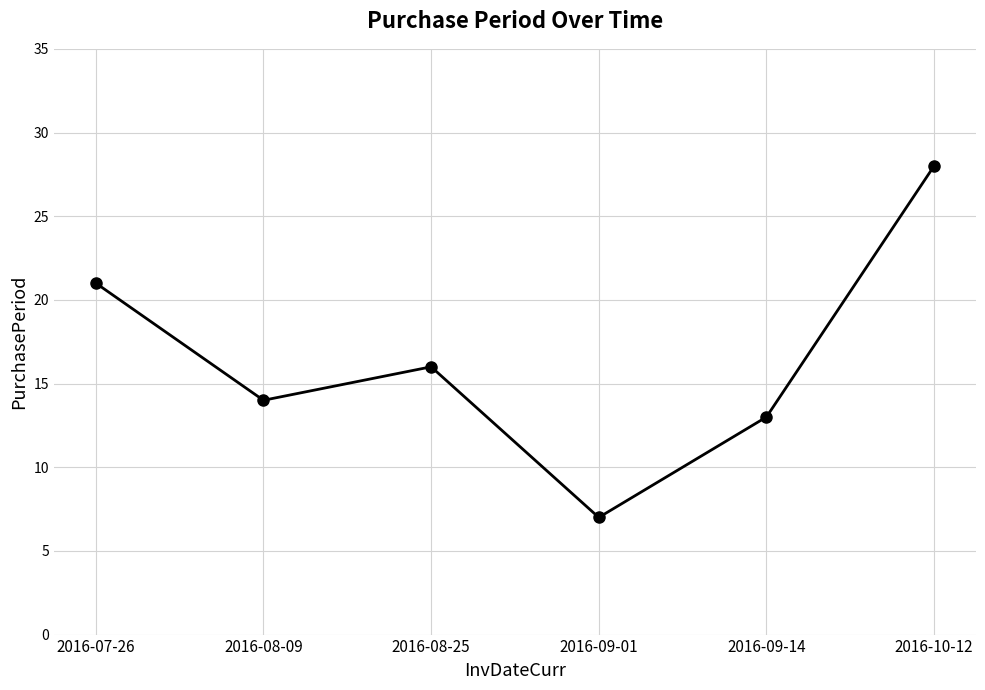

What is the ratio of the value at 2016-09-14 to the value at 2016-10-12?

0.5